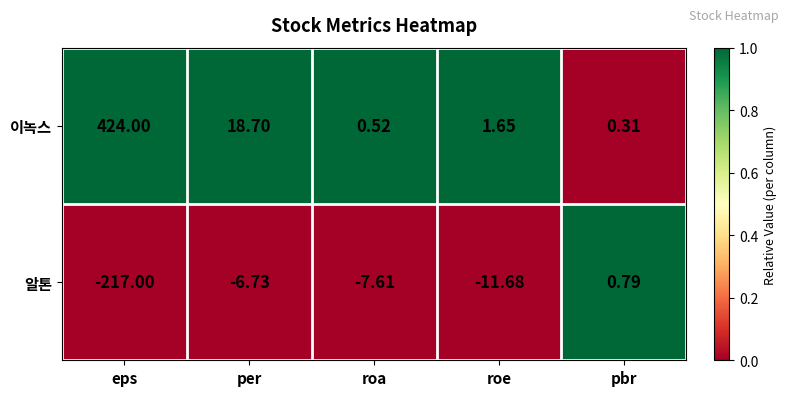

Which series has the largest range (max minus min)?

이녹스